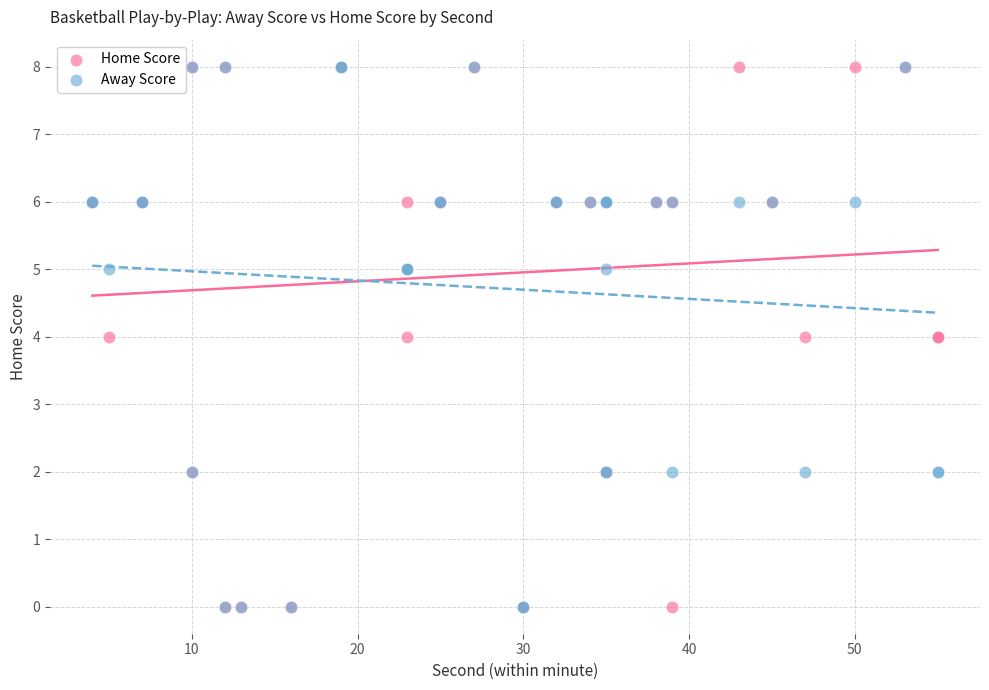

What are all the series names shown in the legend?

Home Score, Away Score